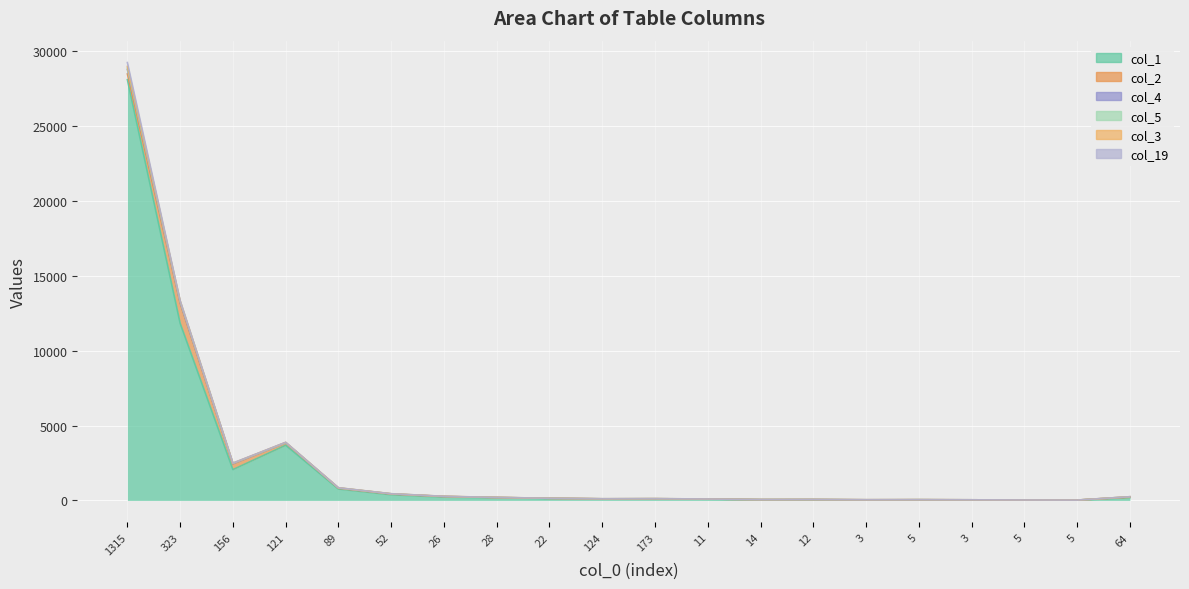

How many categories are shown in the chart?

20